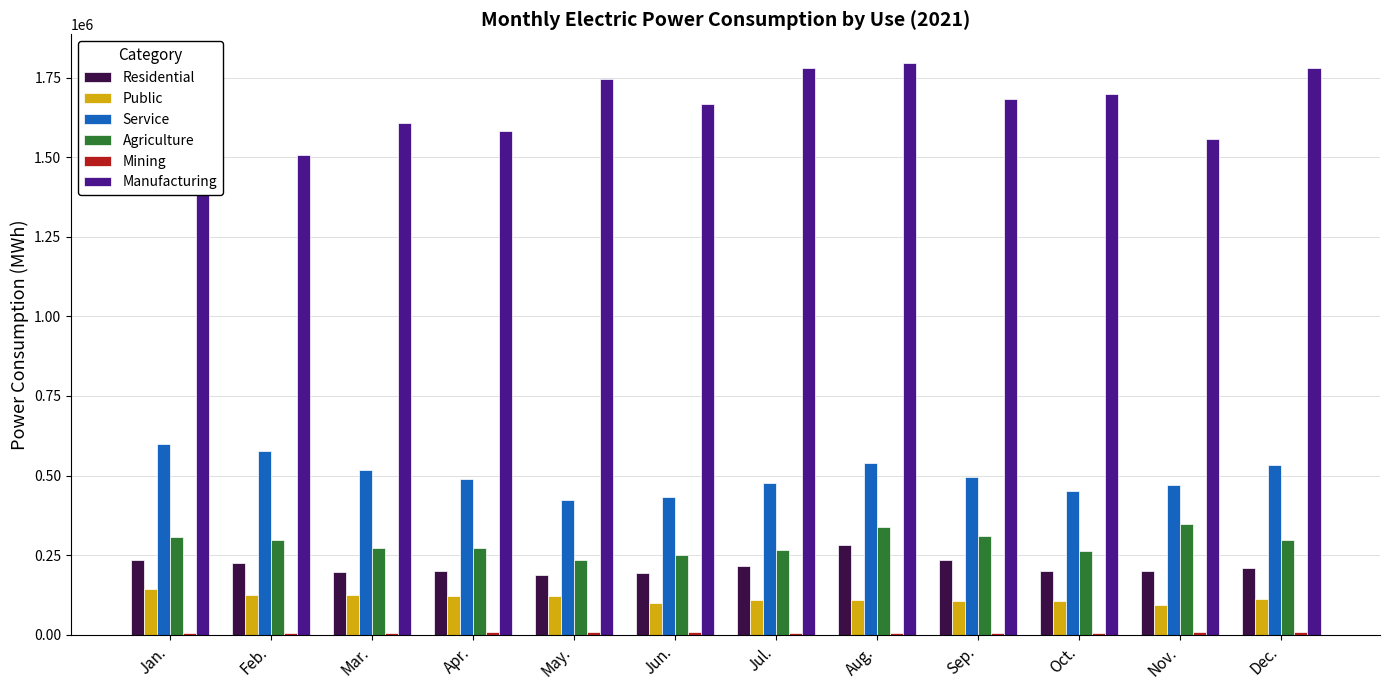

What is the value of the Public bar at the 6th from the left?

99487